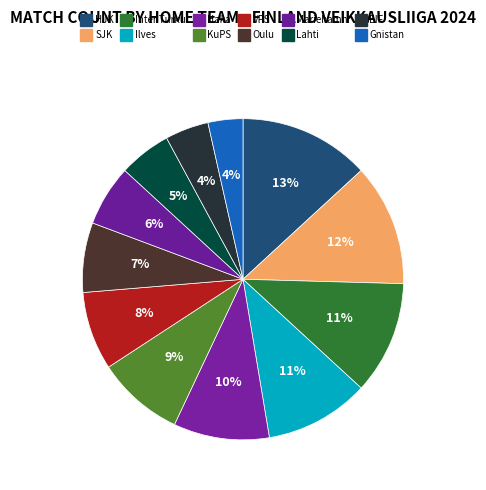

True or false: KuPS accounts for 9% of the total.

True